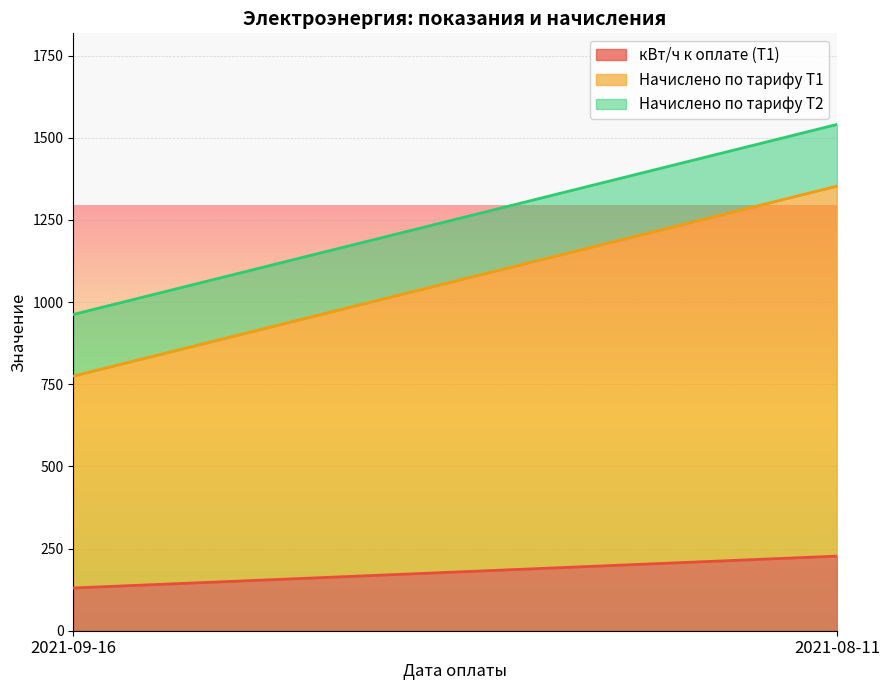

Between 2021-09-16 and 2021-08-11, which series saw the biggest shift?

Начислено по тарифу Т1